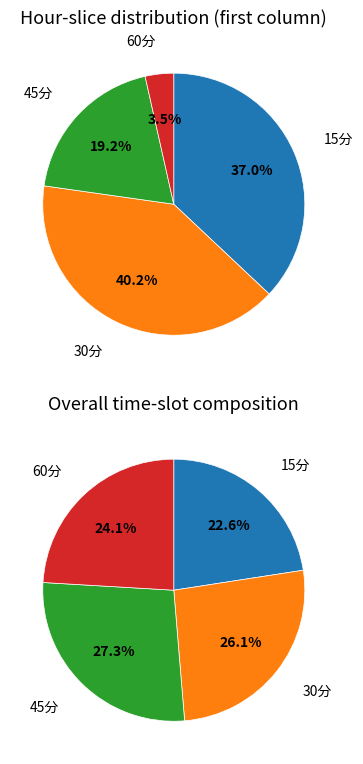

To the nearest percent, what is the average slice percentage?

25%